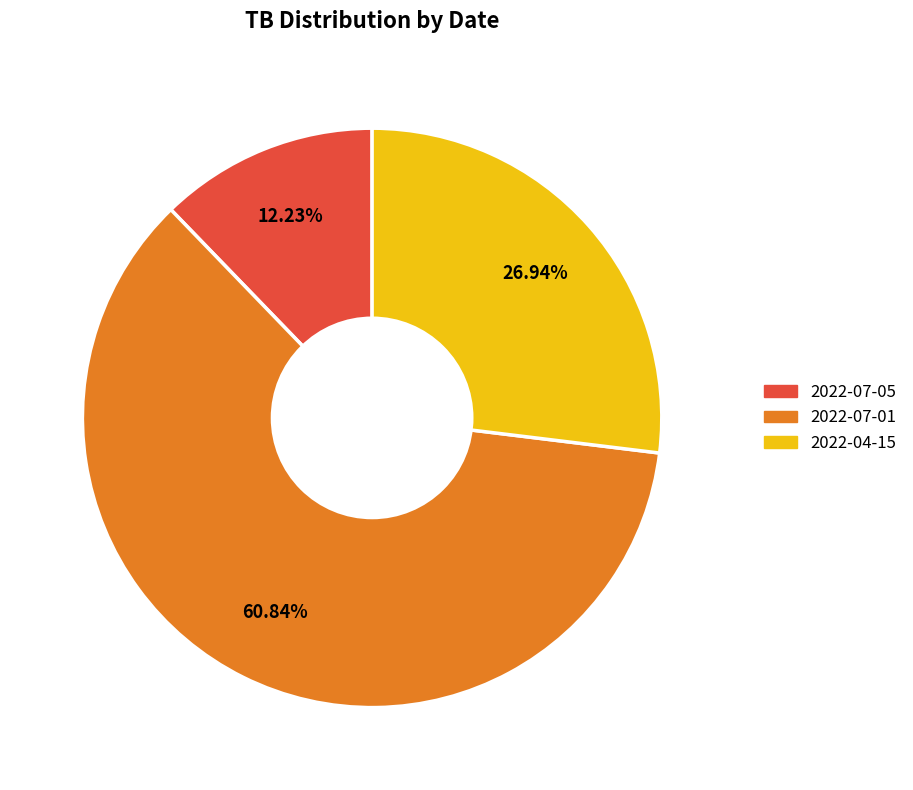

To the nearest percent, what is the difference between the largest and smallest slice percentages?

49%